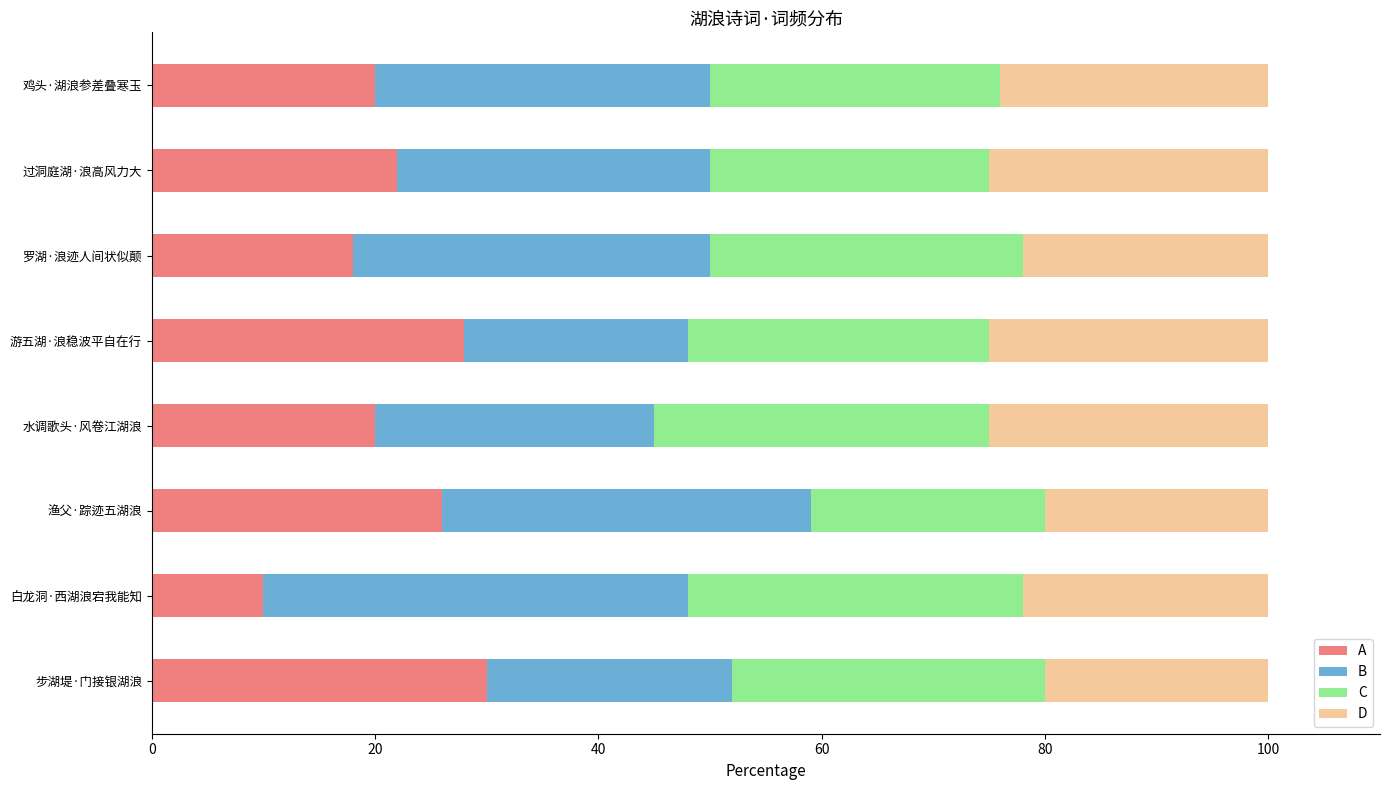

What is the total value across all series at 游五湖·浪稳波平自在行?

100.0